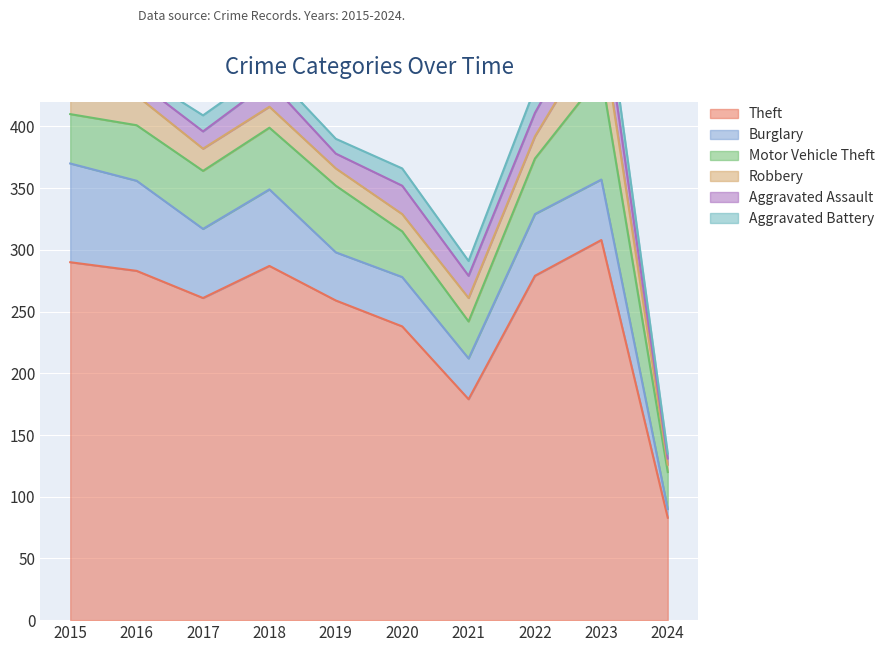

What are all the series names shown in the legend?

Theft, Burglary, Motor Vehicle Theft, Robbery, Aggravated Assault, Aggravated Battery